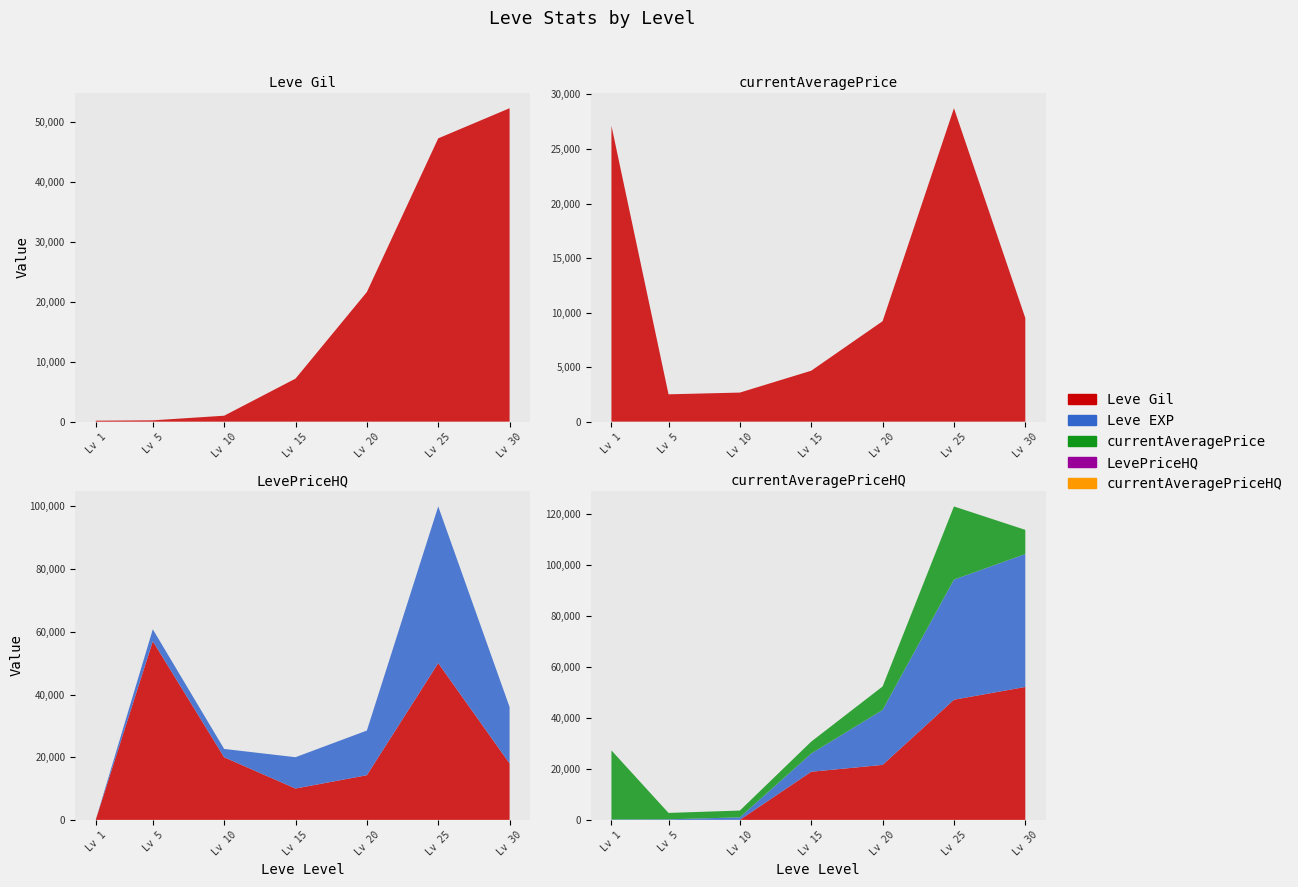

Reading left to right, extract all data points from this chart.

Leve Gil: 1=160	5=220	10=990	15=7170	20=21600	25=47200	30=52220
Leve EXP: 1=1	5=5	10=9	15=18910	20=21600	25=47200	30=52220
currentAveragePrice: 1=27128	5=2507	10=2666	15=4671	20=9210	25=28737	30=9500
LevePriceHQ: 1=0	5=57006	10=19966	15=10000	20=14250	25=50000	30=18000
currentAveragePriceHQ: 1=0	5=3802	10=2666	15=10000	20=14250	25=50000	30=18000